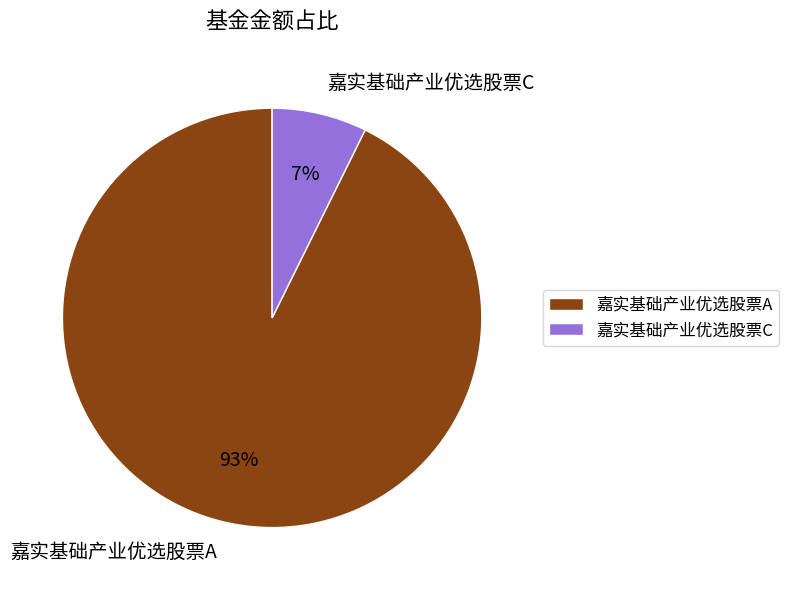

How many slices are in this pie chart?

2